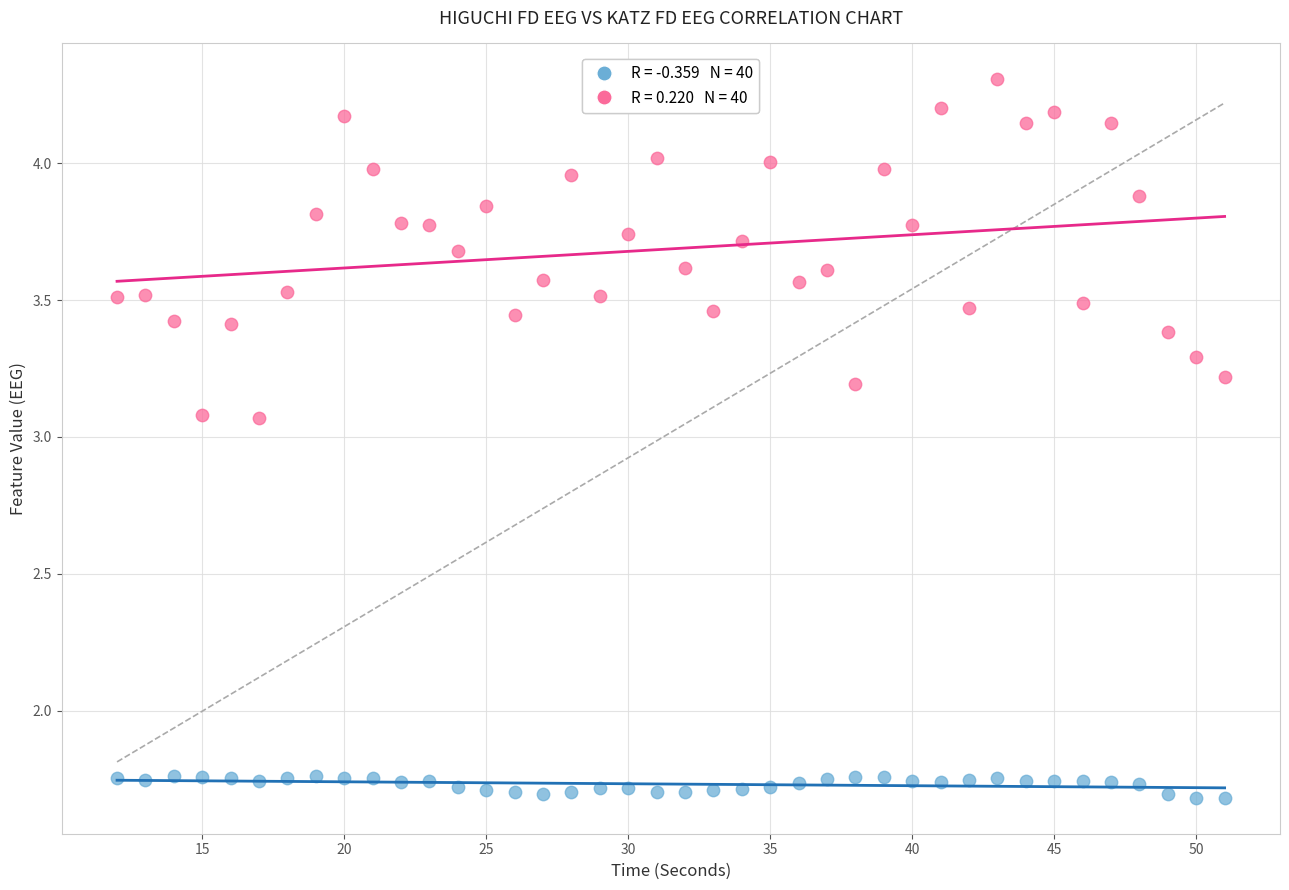

Across all data points, what is the range of X values (max minus min)?

39.0